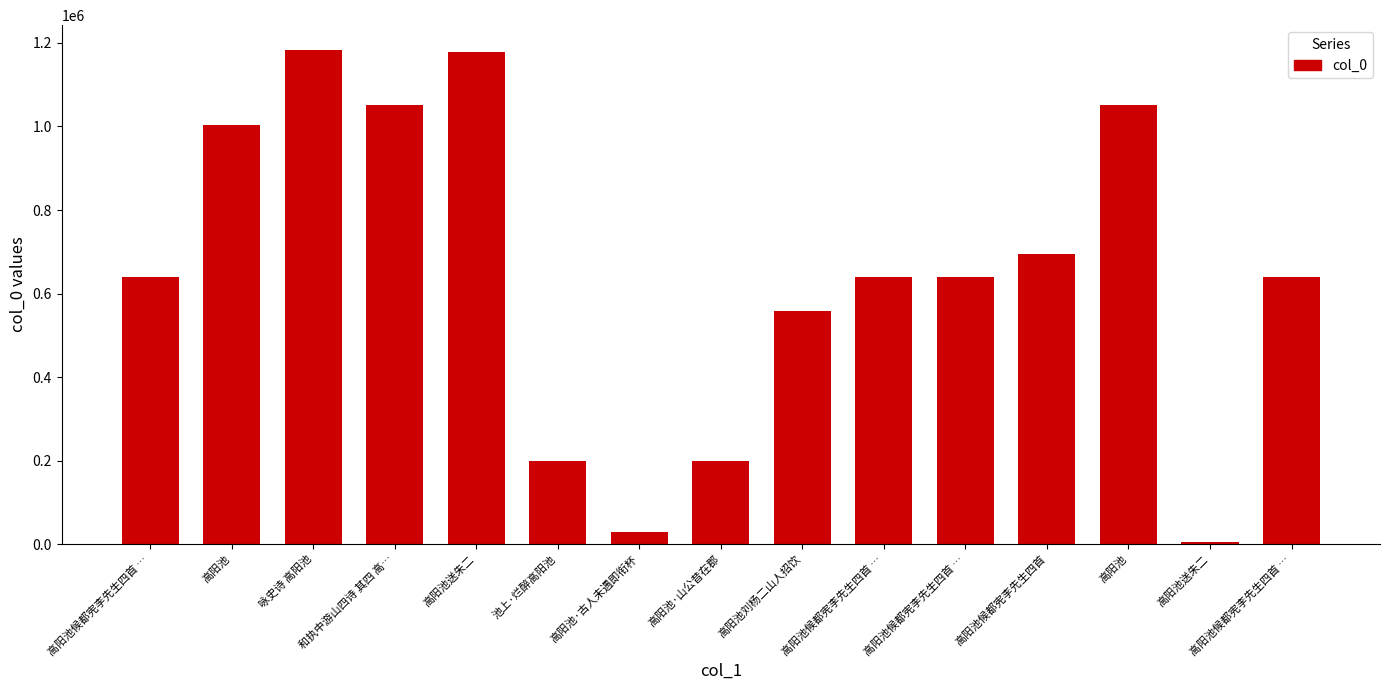

Reading left to right, what are all the values shown in this chart?

639158	1002810	1183480	1051634	1178625	199729	29405	198946	557630	639160	639157	695405	1051726	4504	639159